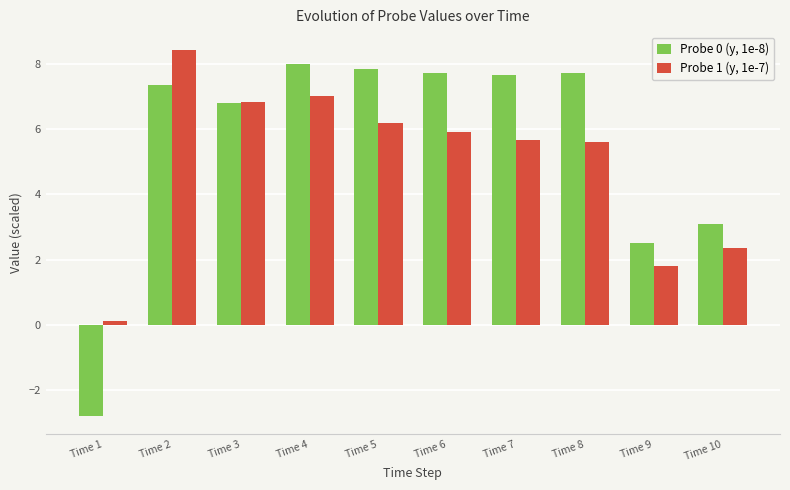

Which label corresponds to the smallest value in the chart?

Time 1